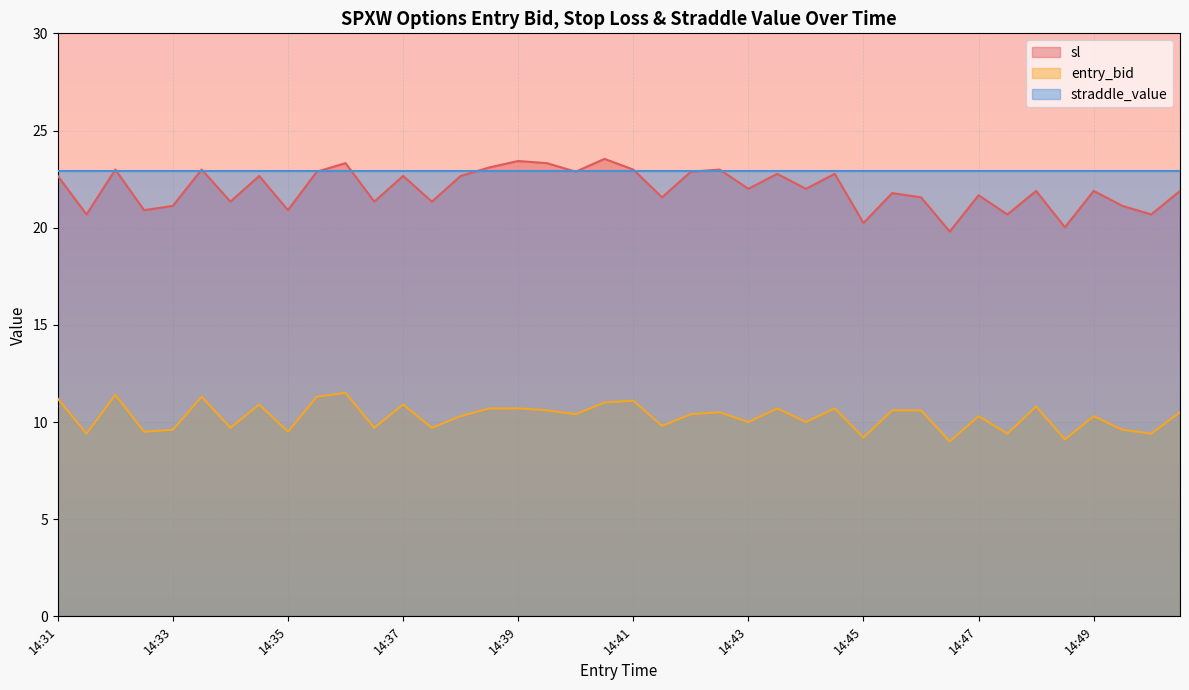

Rank the series at 14:35 from lowest to highest value.

entry_bid, sl, straddle_value